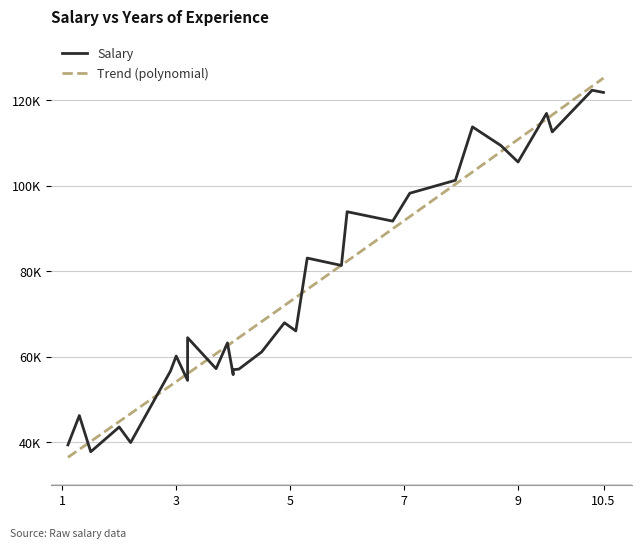

Count the number of values greater than 66029.

14